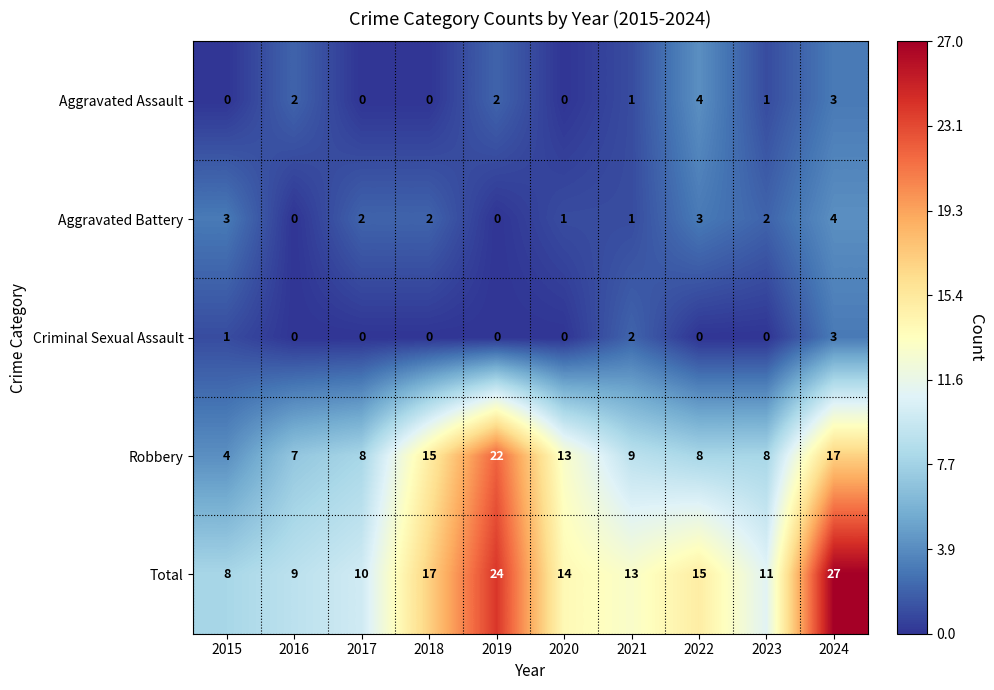

What is the maximum value shown in the chart?

27